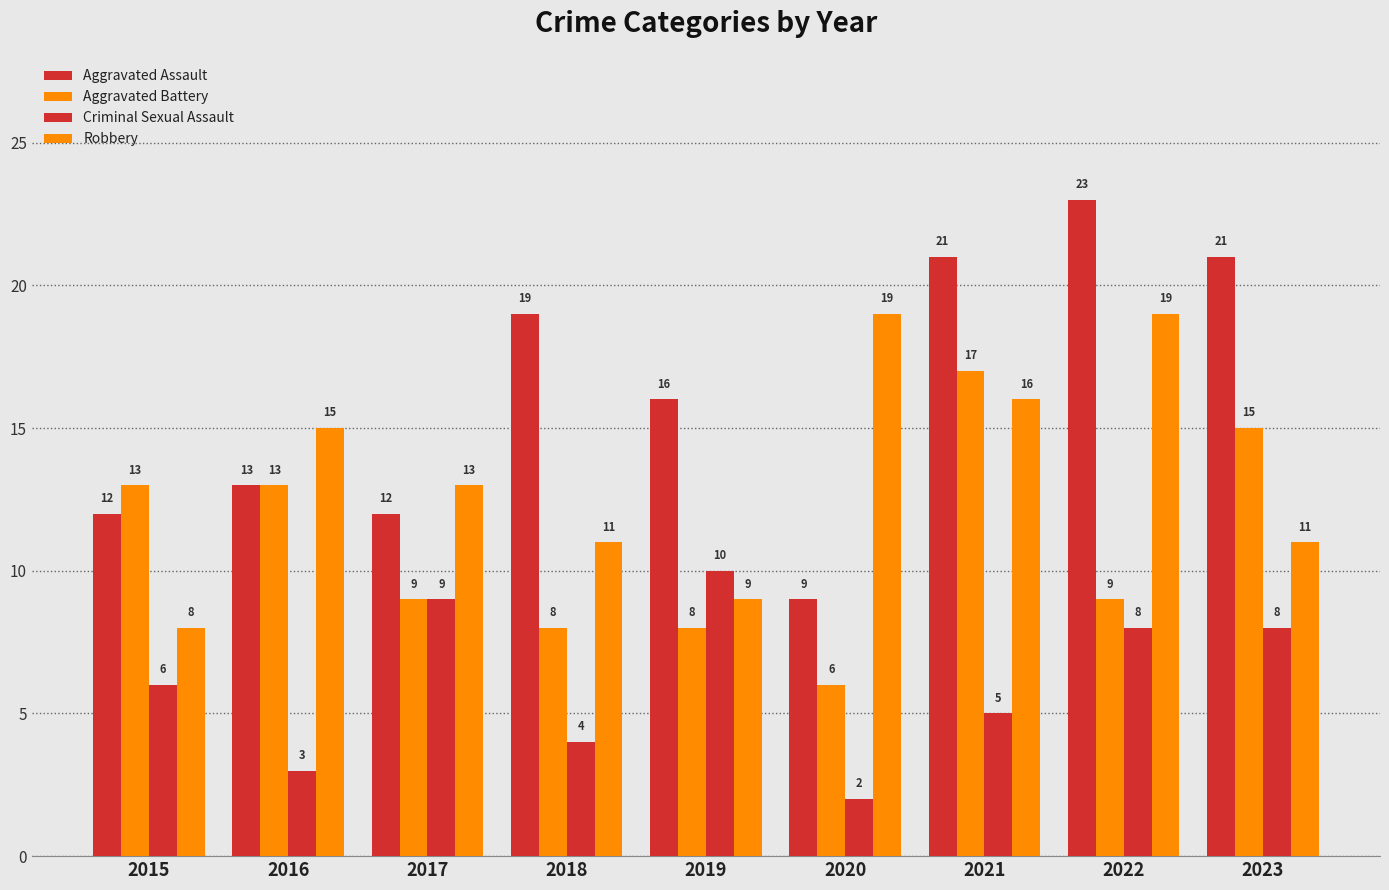

What is the minimum value shown in the chart?

2